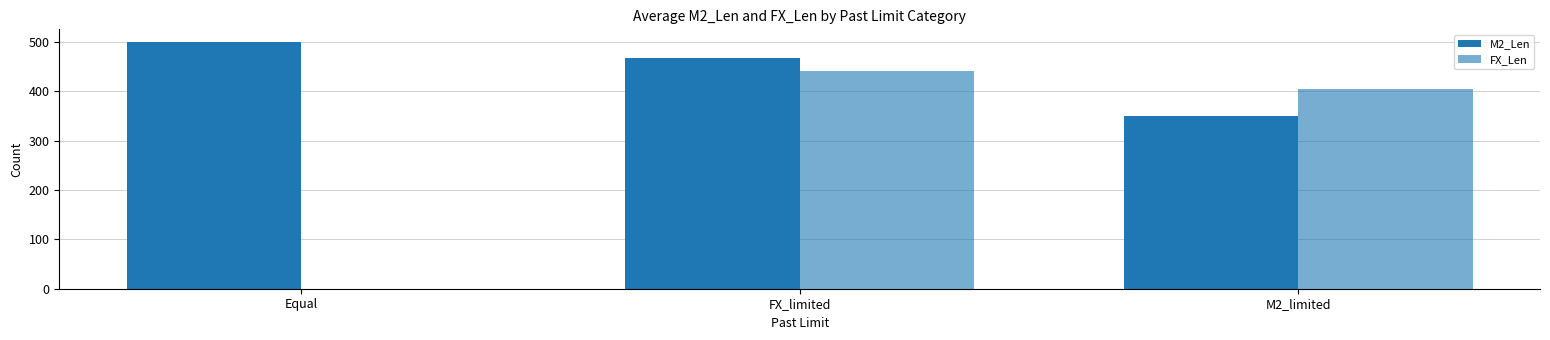

Which series has the largest range (max minus min)?

FX_Len